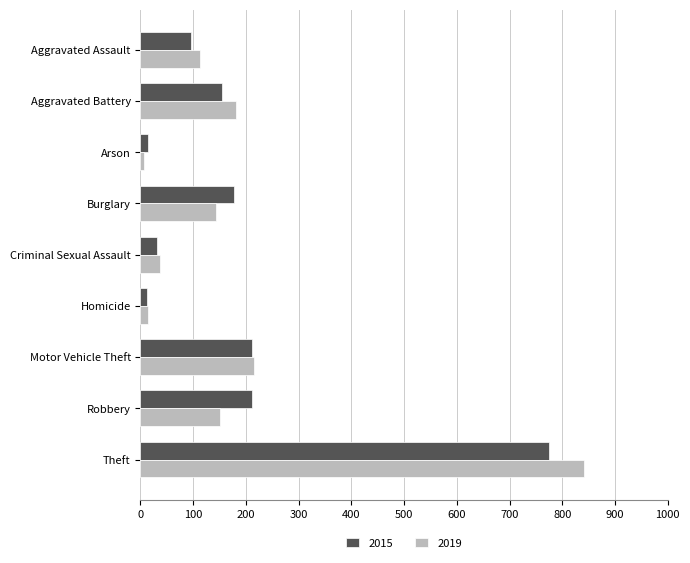

Which series has the largest range (max minus min)?

2019